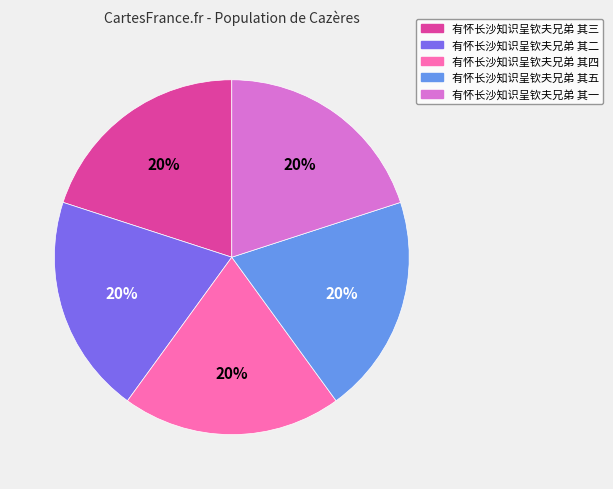

The 有怀长沙知识呈钦夫兄弟 其二 slice represents 27% of the pie. True or false?

False